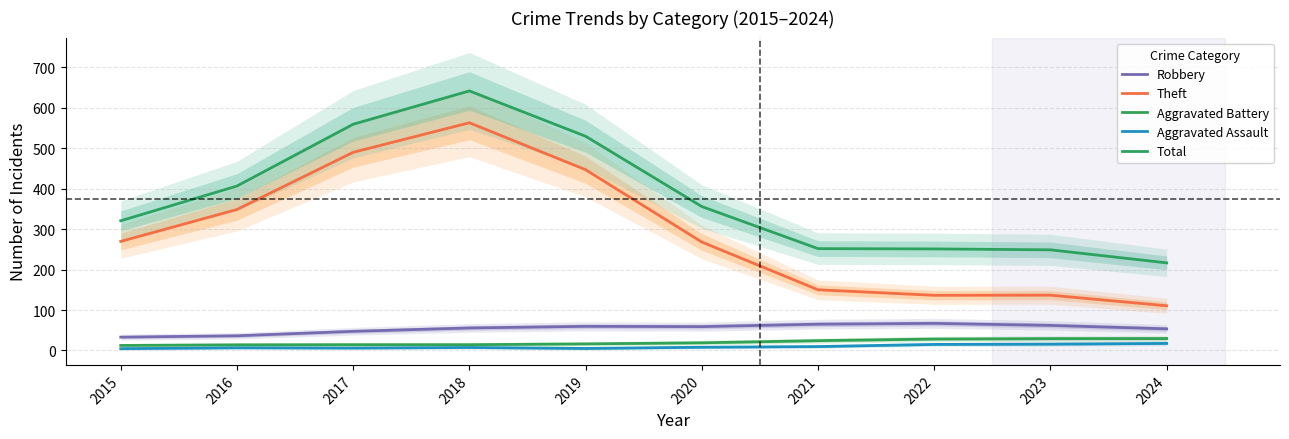

At which category does the chart reach its minimum across all series?

2015